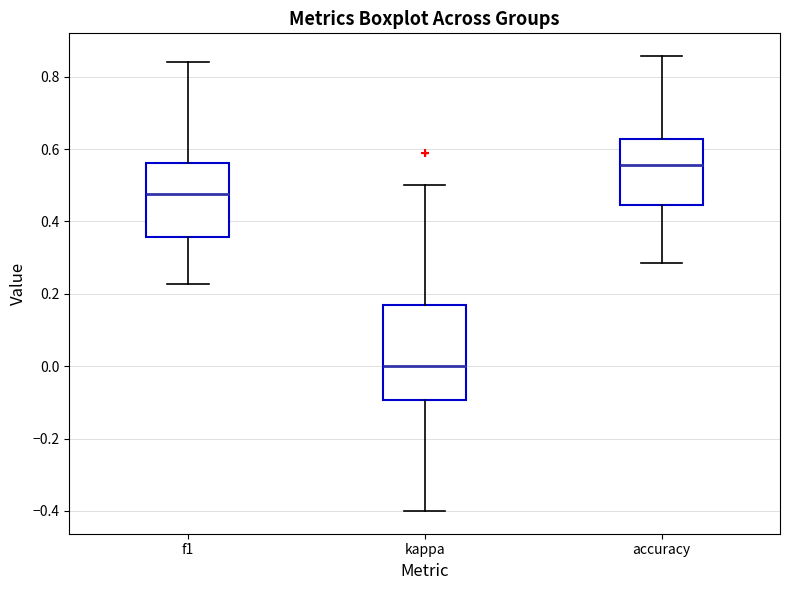

Where is the lower edge of the box for f1 on the y-axis? The values are not printed on the chart, so give them approximately, as read against the axis.

0.36